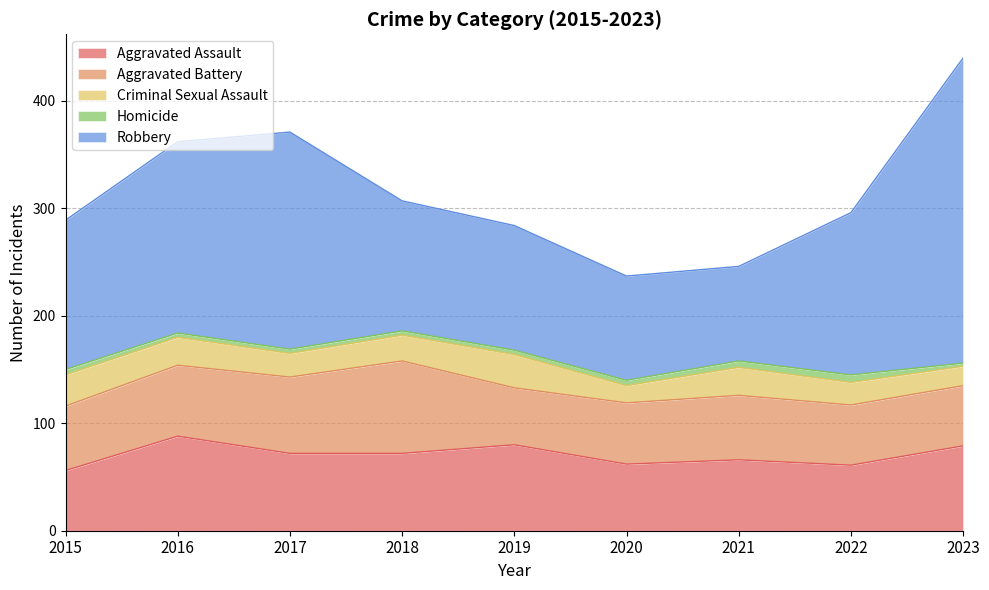

Is the value of Aggravated Assault at 2016 greater than the value of Homicide at 2022?

Yes